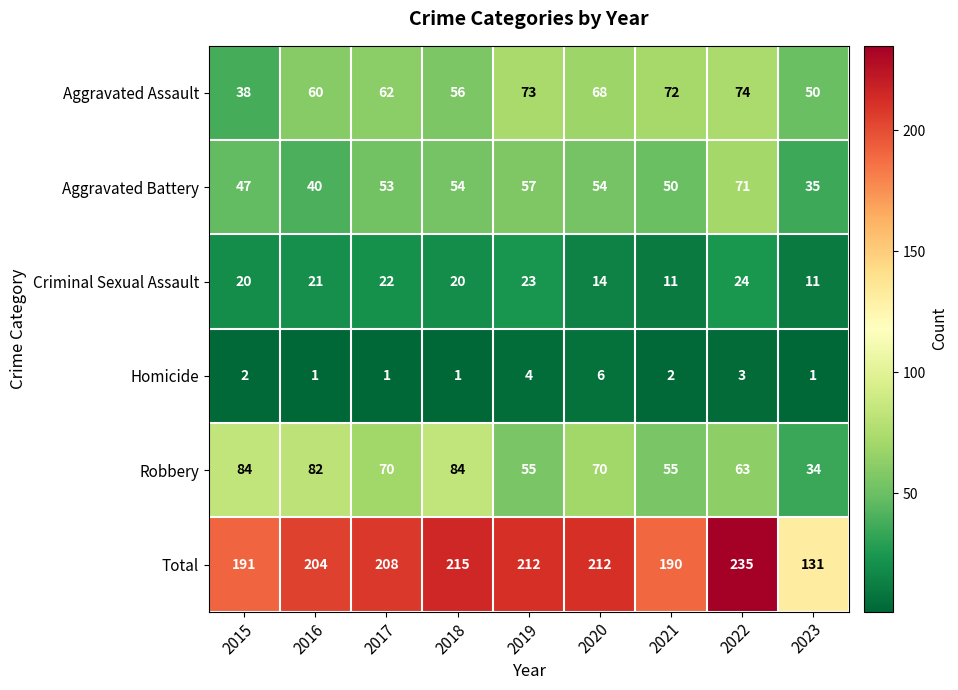

True or false: Robbery has a value of 48 at 2020.

False